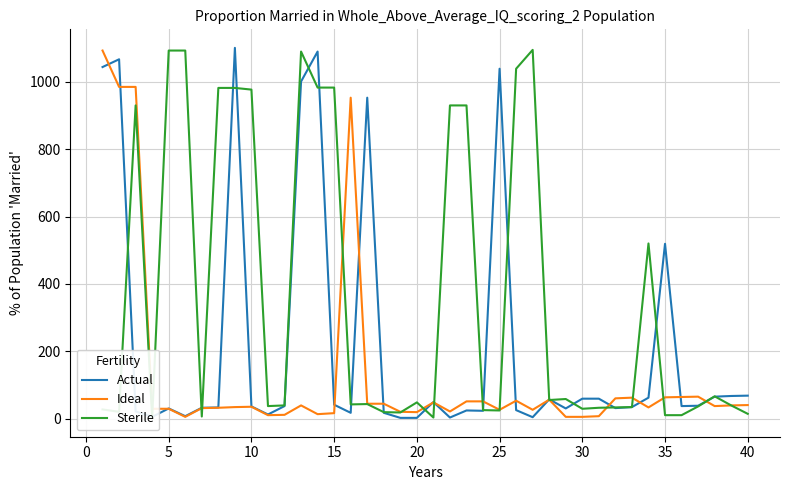

Rank the series by their average value, from highest to lowest.

Sterile, Actual, Ideal